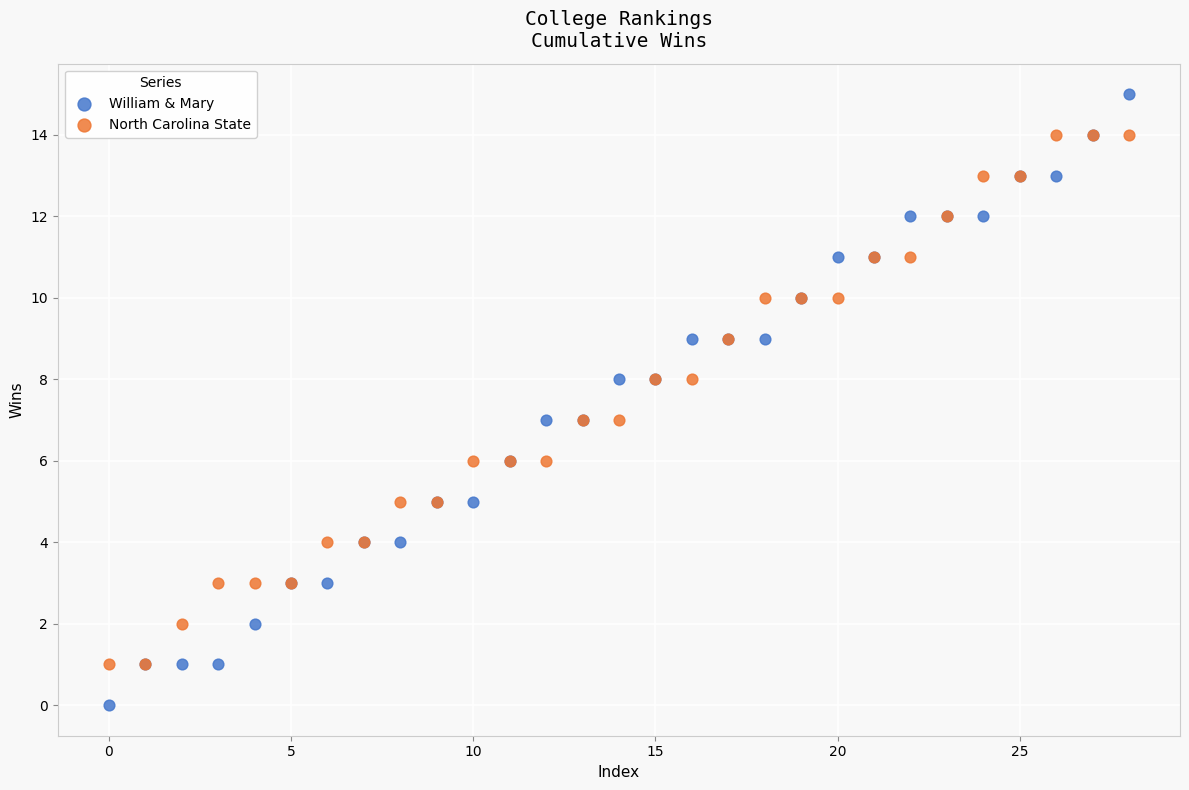

Which series contains the lowest Y value?

William & Mary